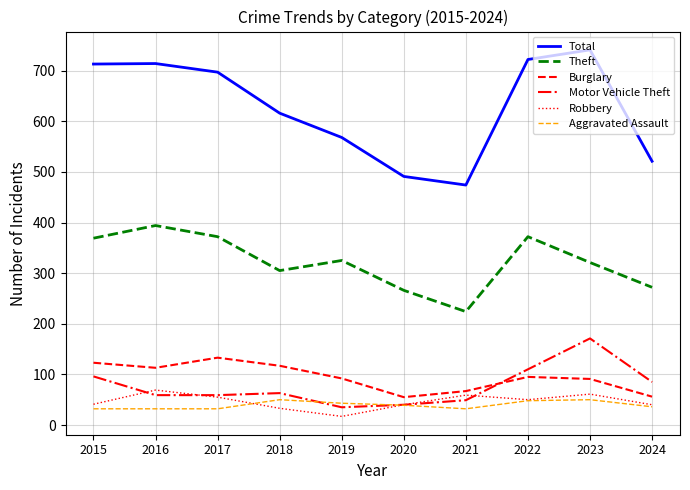

True or false: Motor Vehicle Theft and Theft cross at least once.

False